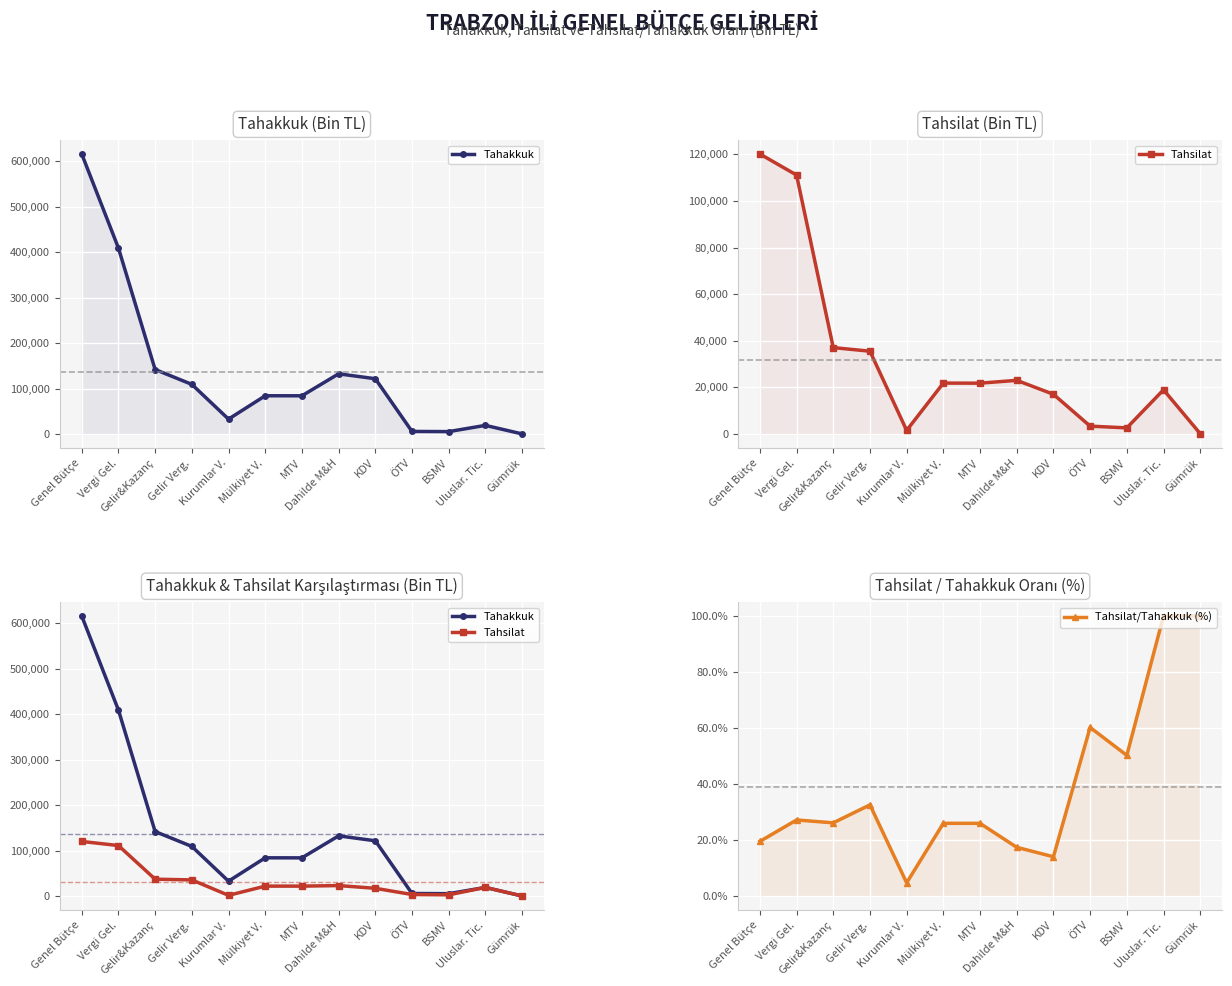

Is it true that Tahakkuk equals 1793.6 at BSMV?

False